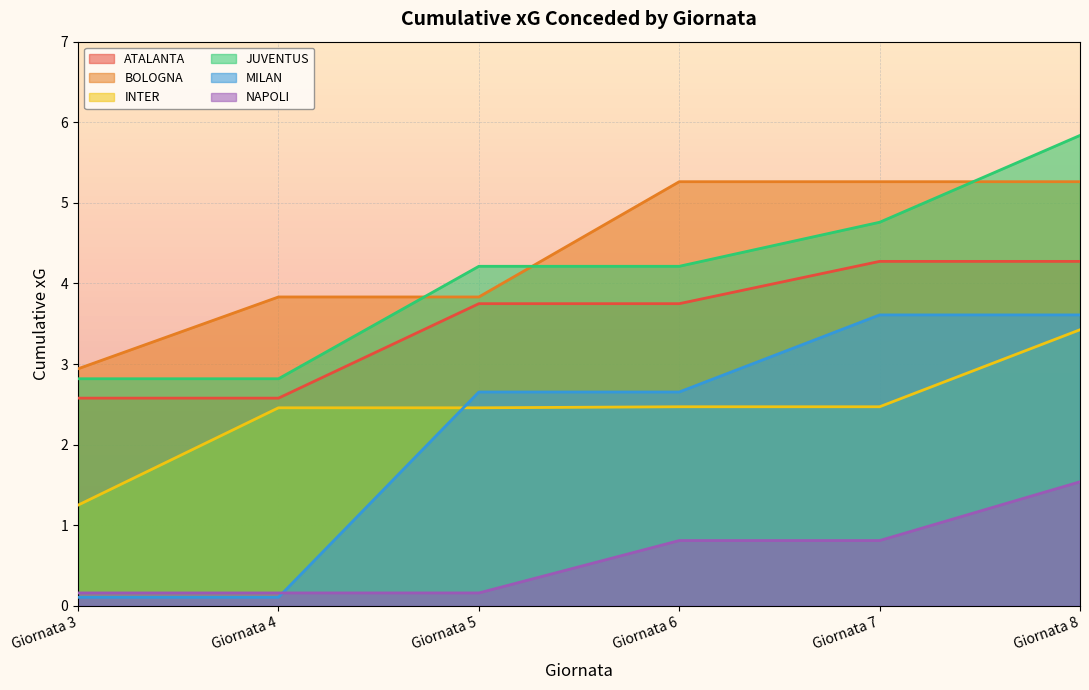

Reading left to right, what are all the values shown in this chart?

ATALANTA: Giornata 3=2.6	Giornata 4=2.6	Giornata 5=3.7	Giornata 6=3.7	Giornata 7=4.3	Giornata 8=4.3
BOLOGNA: Giornata 3=2.9	Giornata 4=3.8	Giornata 5=3.8	Giornata 6=5.3	Giornata 7=5.3	Giornata 8=5.3
INTER: Giornata 3=1.3	Giornata 4=2.5	Giornata 5=2.5	Giornata 6=2.5	Giornata 7=2.5	Giornata 8=3.4
JUVENTUS: Giornata 3=2.8	Giornata 4=2.8	Giornata 5=4.2	Giornata 6=4.2	Giornata 7=4.8	Giornata 8=5.8
MILAN: Giornata 3=0.1	Giornata 4=0.1	Giornata 5=2.7	Giornata 6=2.7	Giornata 7=3.6	Giornata 8=3.6
NAPOLI: Giornata 3=0.2	Giornata 4=0.2	Giornata 5=0.2	Giornata 6=0.8	Giornata 7=0.8	Giornata 8=1.5